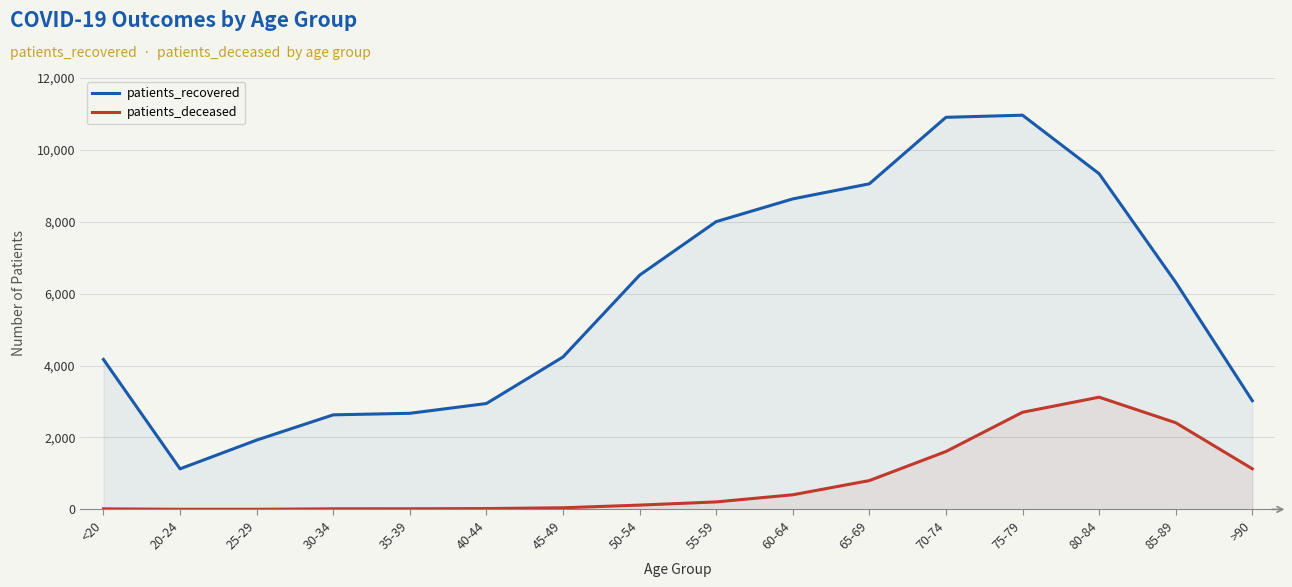

True or false: patients_recovered and patients_deceased cross at least once.

False